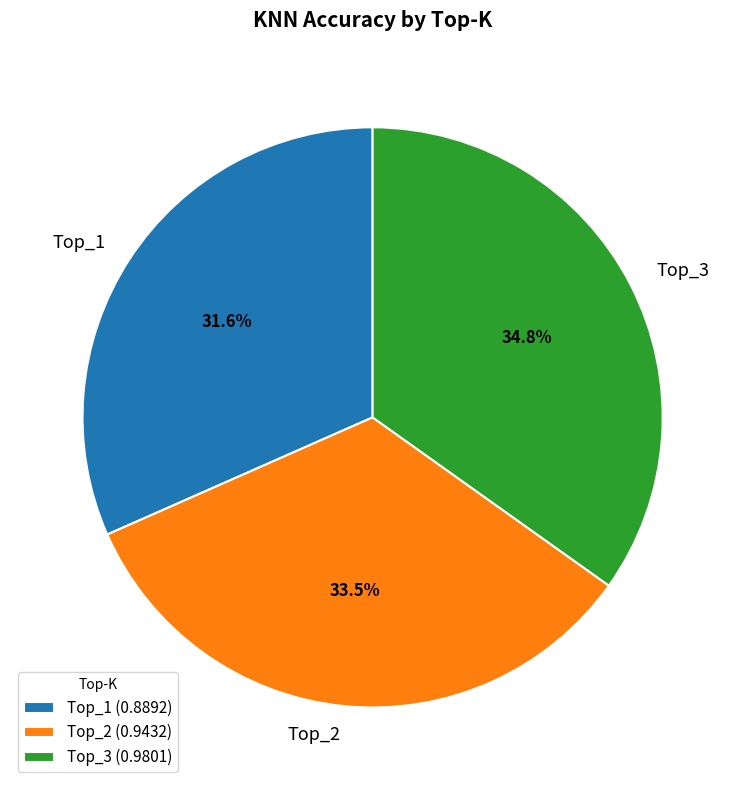

Is there a majority slice in this chart?

No